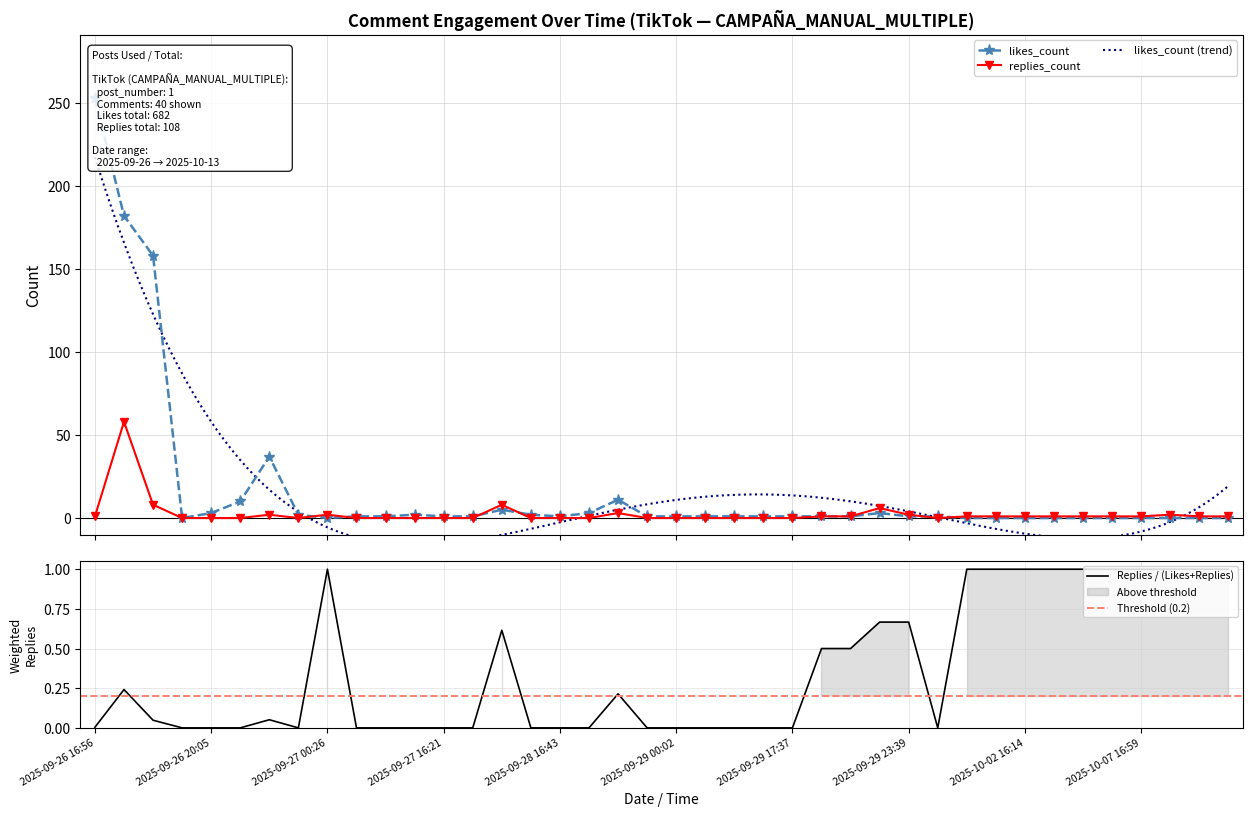

Reading left to right, what are all the values shown in this chart?

likes_count: 2025-09-26 16:56=253	2025-09-26 17:35=182	2025-09-26 18:05=158	2025-09-26 19:24=0	2025-09-26 20:05=3	2025-09-26 21:17=10	2025-09-26 21:39=37	2025-09-26 23:07=2	2025-09-27 00:26=0	2025-09-27 00:49=1	2025-09-27 03:21=1	2025-09-27 15:56=2	2025-09-27 16:21=1	2025-09-27 21:19=1	2025-09-27 23:50=5	2025-09-28 02:56=2	2025-09-28 16:43=1	2025-09-28 18:14=3	2025-09-28 19:38=11	2025-09-28 23:00=1	2025-09-29 00:02=1	2025-09-29 02:20=1	2025-09-29 02:40=1	2025-09-29 17:13=1	2025-09-29 17:37=1	2025-09-29 17:43=1	2025-09-29 17:58=1	2025-09-29 20:39=3	2025-09-29 23:39=1	2025-09-30 07:35=1	2025-10-01 22:29=0	2025-10-02 12:14=0	2025-10-02 16:14=0	2025-10-04 01:49=0	2025-10-04 20:56=0	2025-10-05 18:35=0	2025-10-07 16:59=0	2025-10-09 00:50=0	2025-10-11 17:33=0	2025-10-13 05:48=0
replies_count: 2025-09-26 16:56=1	2025-09-26 17:35=58	2025-09-26 18:05=8	2025-09-26 19:24=0	2025-09-26 20:05=0	2025-09-26 21:17=0	2025-09-26 21:39=2	2025-09-26 23:07=0	2025-09-27 00:26=2	2025-09-27 00:49=0	2025-09-27 03:21=0	2025-09-27 15:56=0	2025-09-27 16:21=0	2025-09-27 21:19=0	2025-09-27 23:50=8	2025-09-28 02:56=0	2025-09-28 16:43=0	2025-09-28 18:14=0	2025-09-28 19:38=3	2025-09-28 23:00=0	2025-09-29 00:02=0	2025-09-29 02:20=0	2025-09-29 02:40=0	2025-09-29 17:13=0	2025-09-29 17:37=0	2025-09-29 17:43=1	2025-09-29 17:58=1	2025-09-29 20:39=6	2025-09-29 23:39=2	2025-09-30 07:35=0	2025-10-01 22:29=1	2025-10-02 12:14=1	2025-10-02 16:14=1	2025-10-04 01:49=1	2025-10-04 20:56=1	2025-10-05 18:35=1	2025-10-07 16:59=1	2025-10-09 00:50=2	2025-10-11 17:33=1	2025-10-13 05:48=1